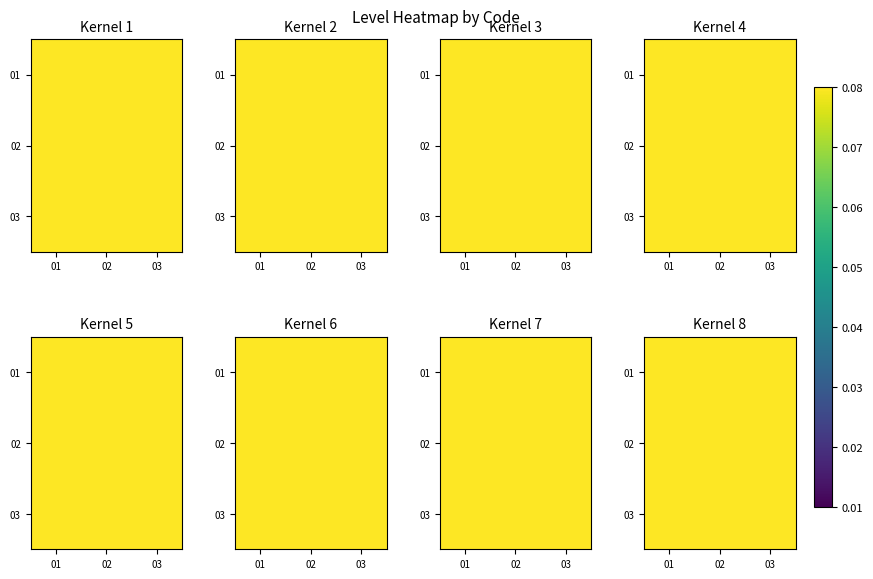

Rank the categories by 02 value from highest to lowest.

02, 03, 01